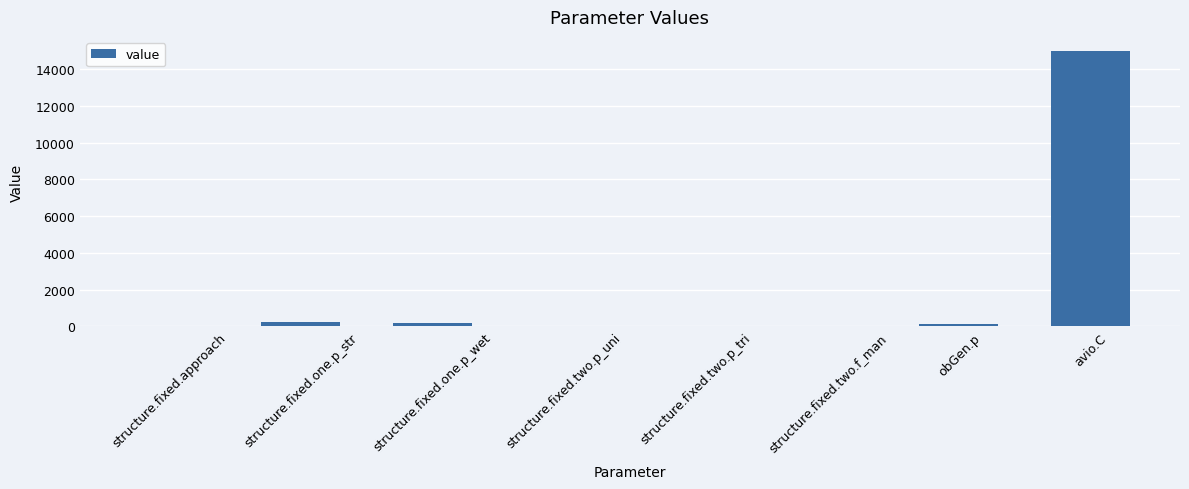

The value at structure.fixed.one.p_str is 250.0. True or false?

True